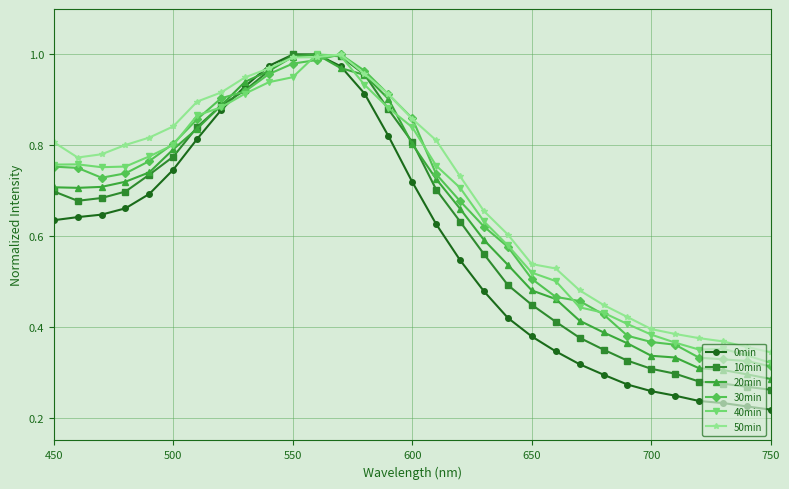

Does the chart have visible grid lines?

Yes